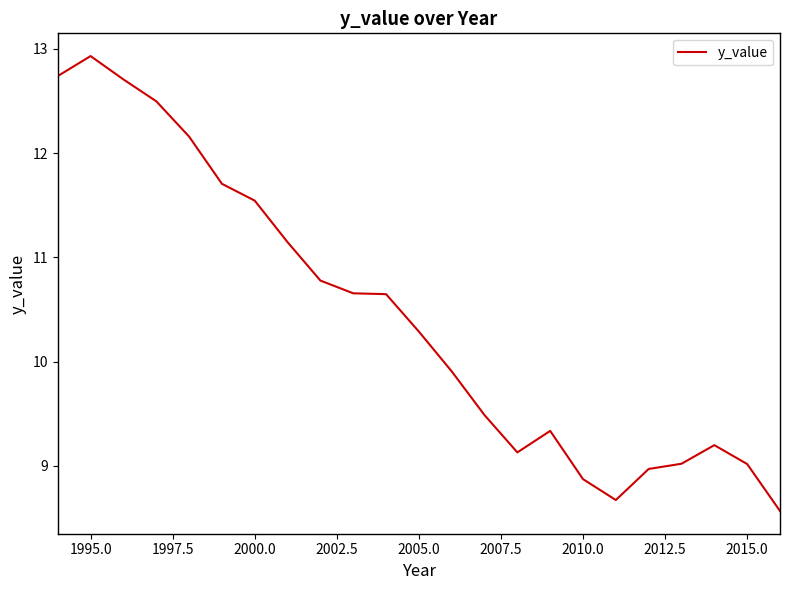

What is the difference between the maximum and minimum values?

4.4